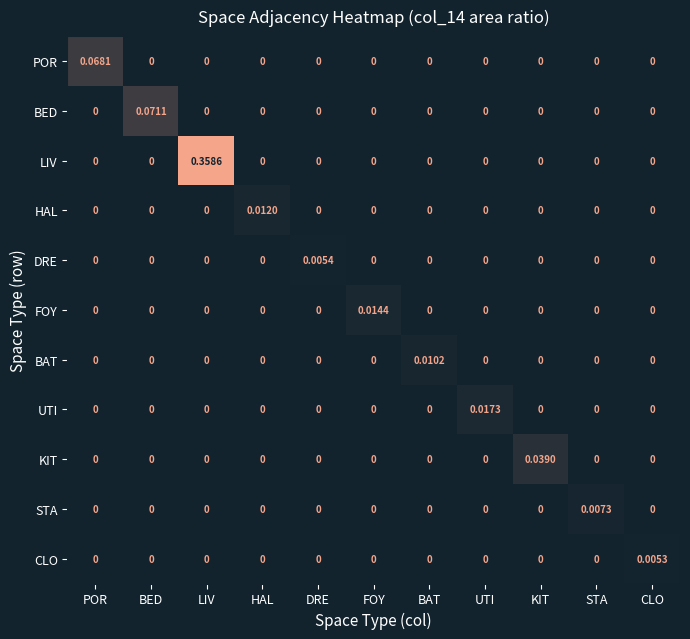

Count the number of categories in the chart.

11